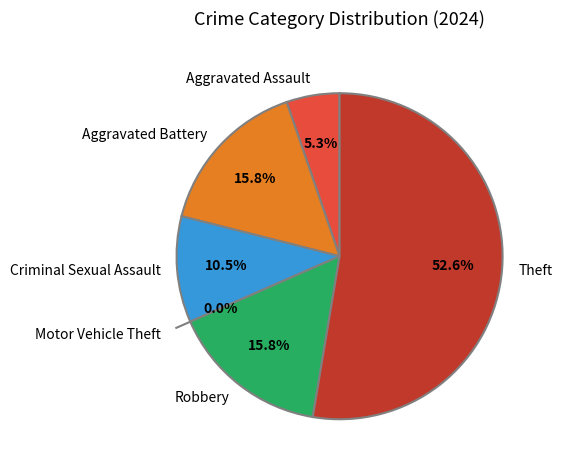

Which slice is the largest?

Theft